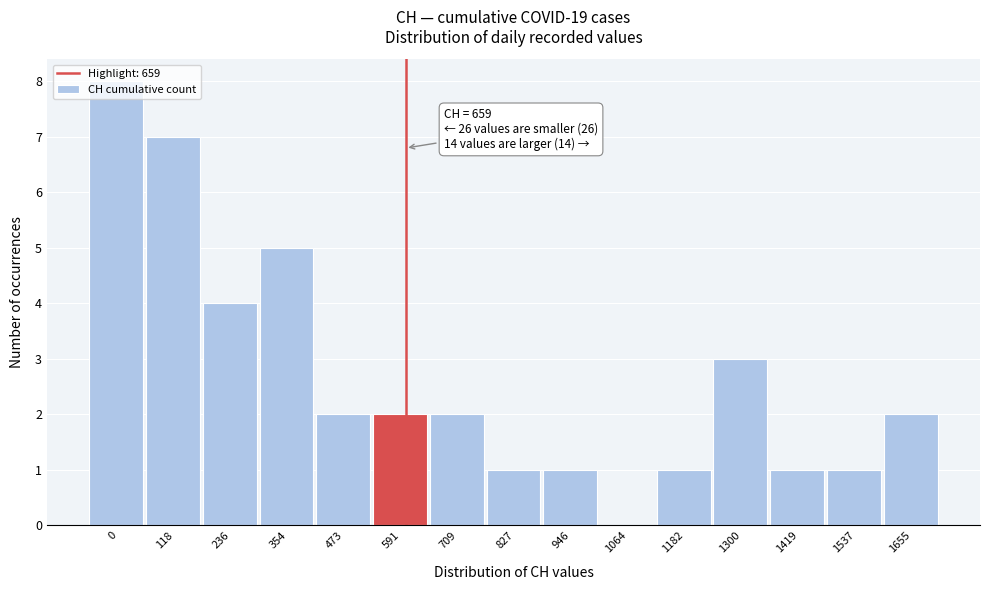

True or false: the data shows 3 at 473.

False